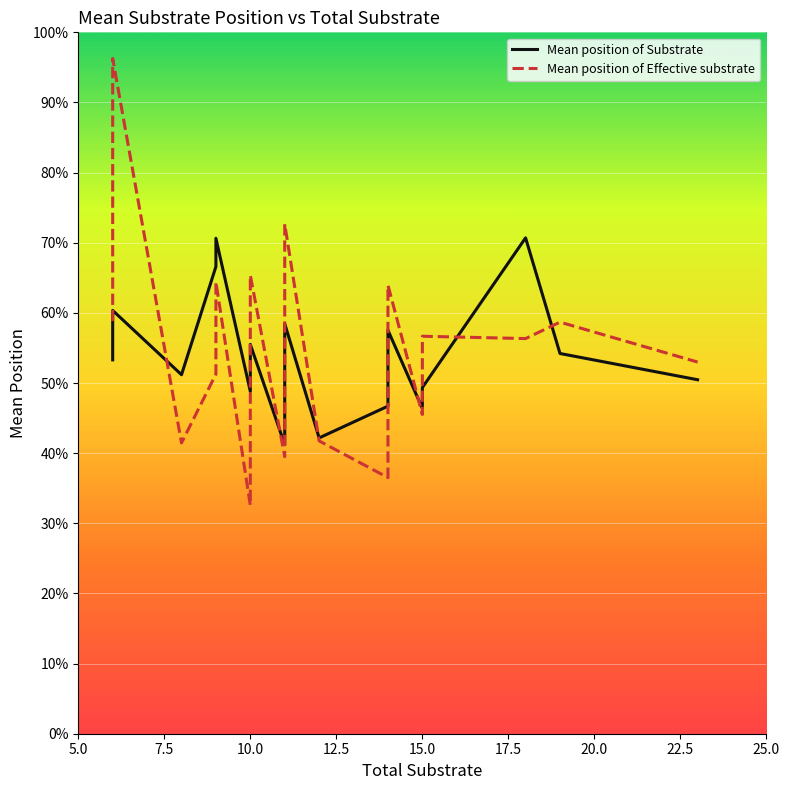

The Mean position of Substrate series shows 0.1 at 10.0. True or false?

False